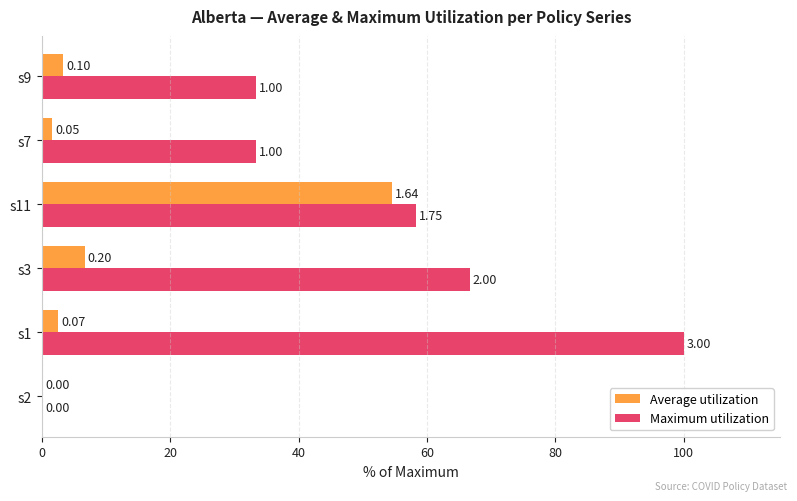

What are all the series names shown in the legend?

Average utilization, Maximum utilization